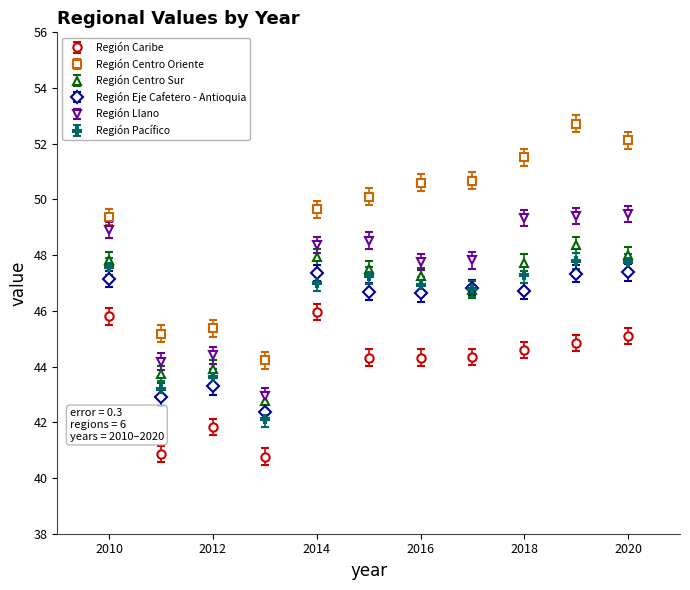

Which series has the largest range (max minus min)?

Región Centro Oriente